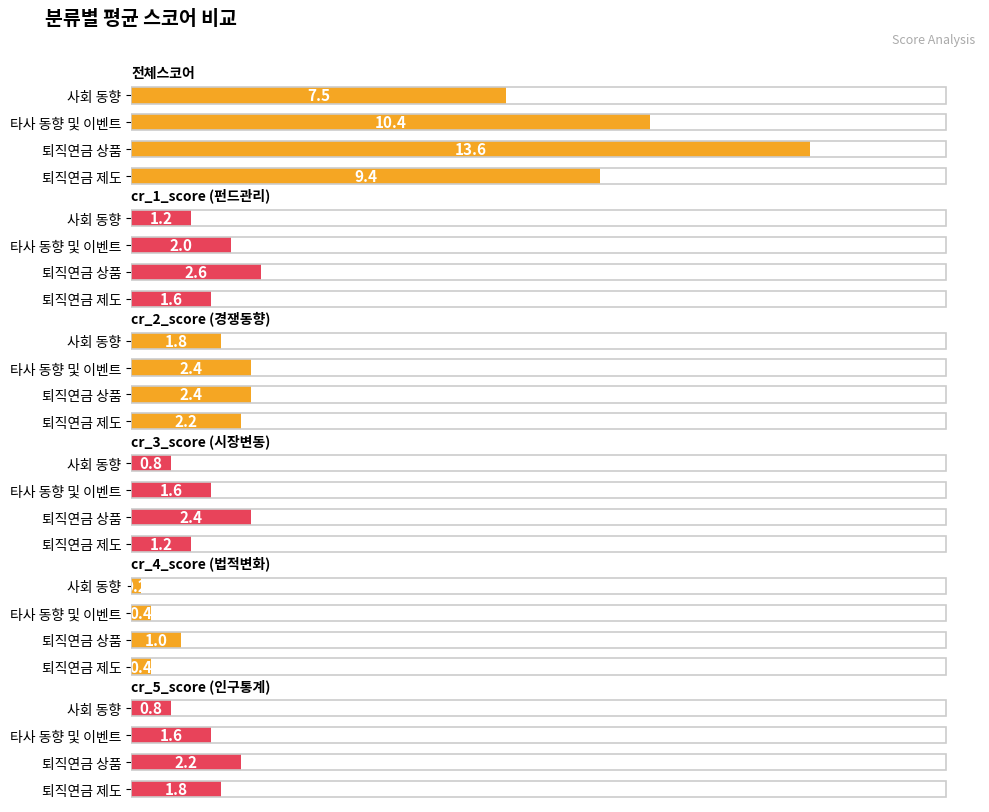

What are all the series names shown in the legend?

전체스코어, cr_1_score (펀드관리), cr_2_score (경쟁동향), cr_3_score (시장변동), cr_4_score (법적변화), cr_5_score (인구통계)